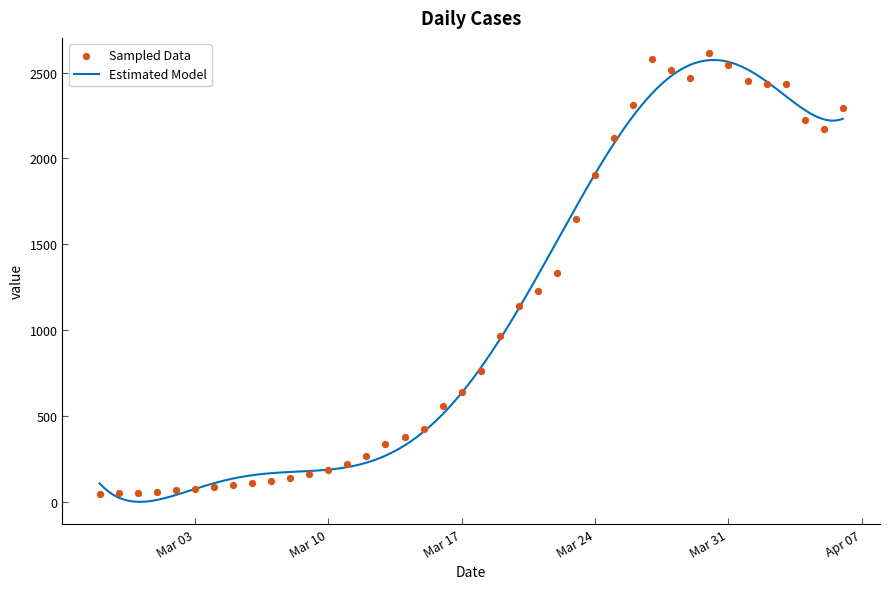

Approximately how many times larger is the value at 2020-03-07 compared to 2020-03-15?

0.3